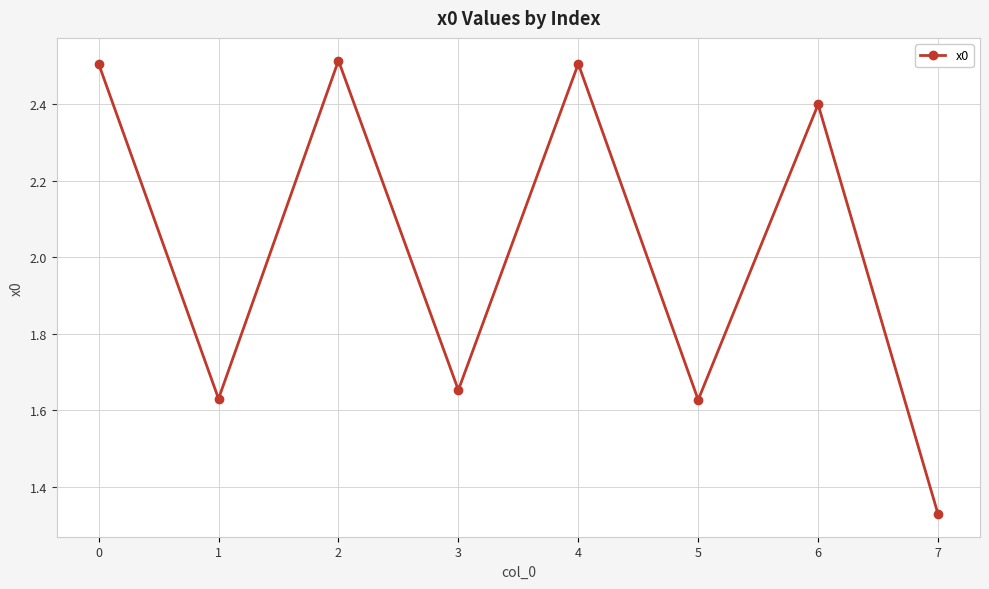

The value at 1 is 2.8. True or false?

False